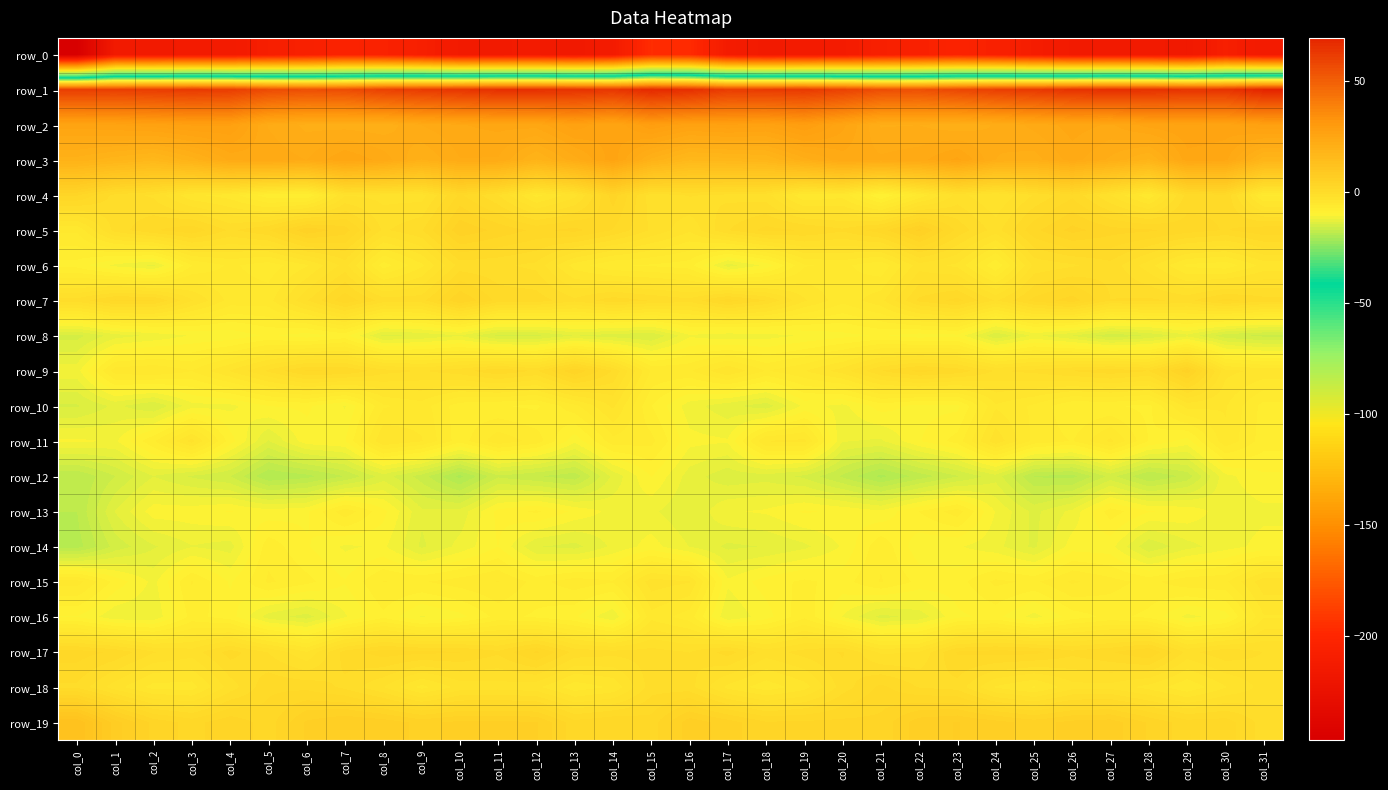

What is the spread (max minus min) of values at col_28?

279.1